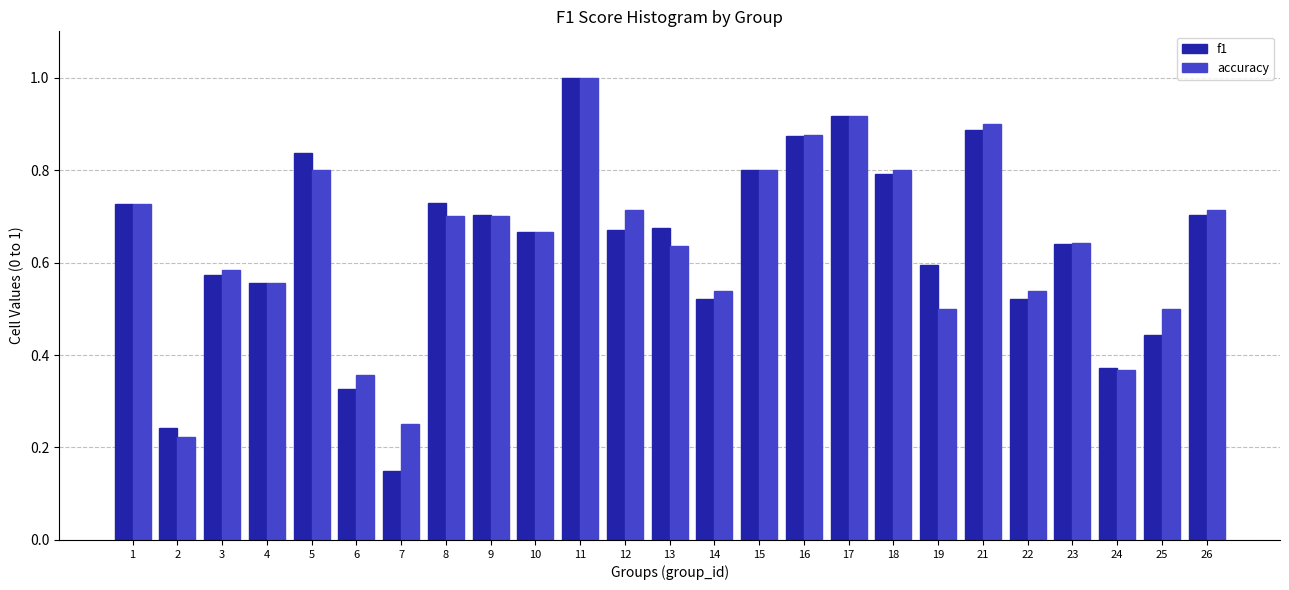

The value of f1 at 3 is 0.9. True or false?

False